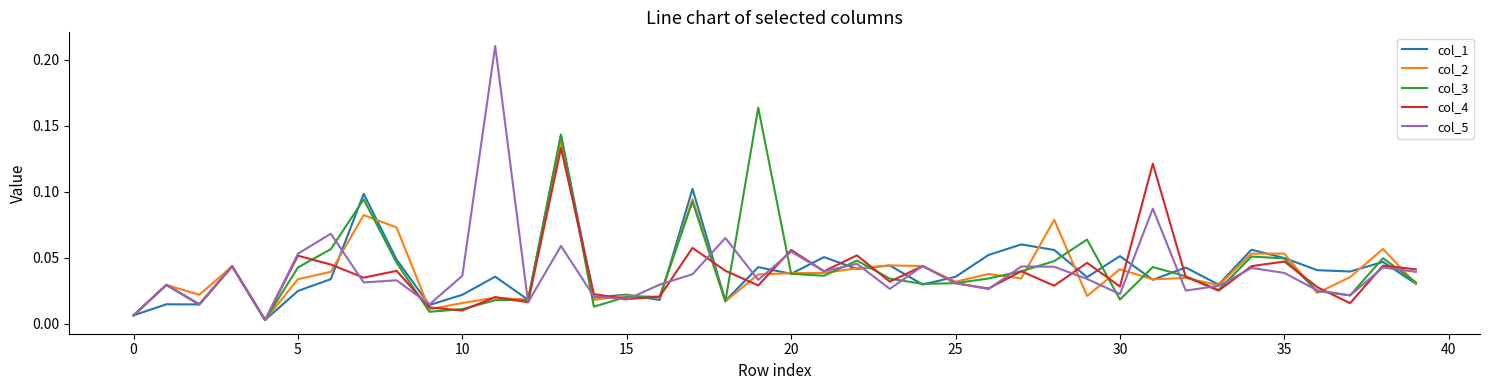

What is the label of the 13th point from the right?

27